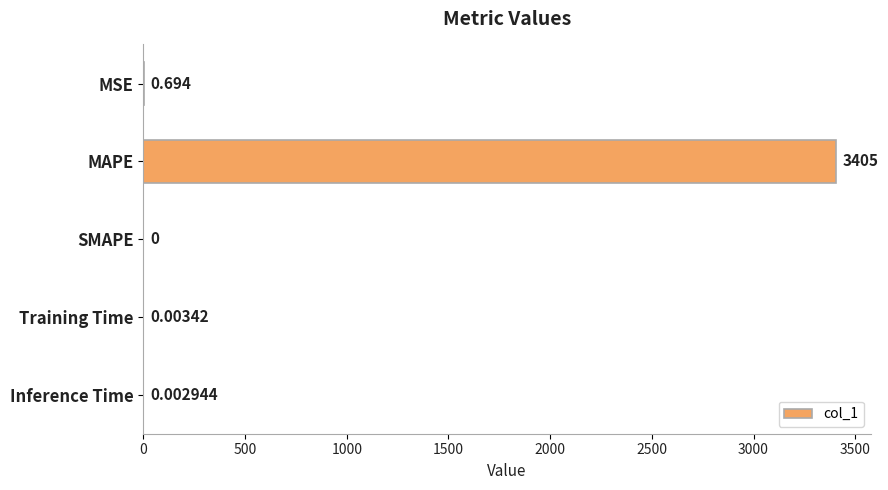

Which category has the highest value across all series?

MAPE